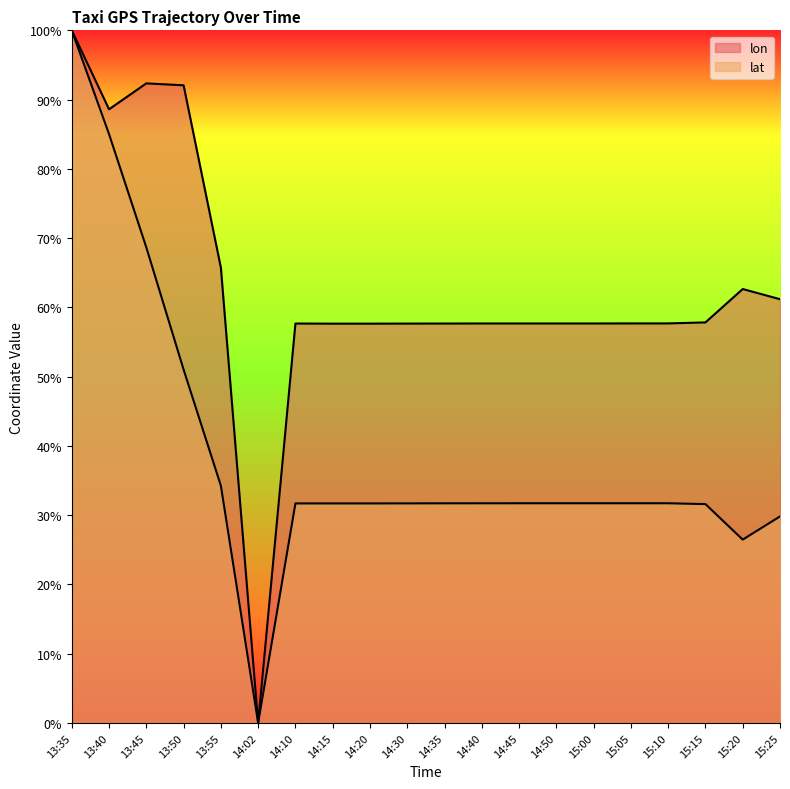

How many categories are shown in the chart?

20